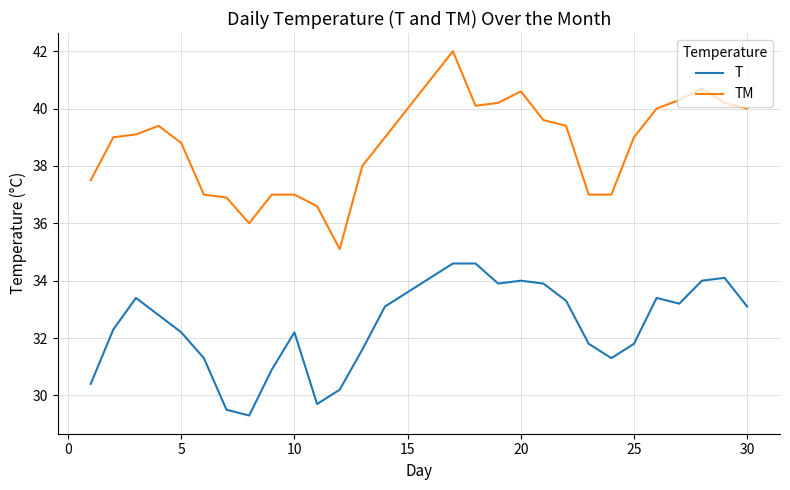

Which series has the largest total across all categories?

TM